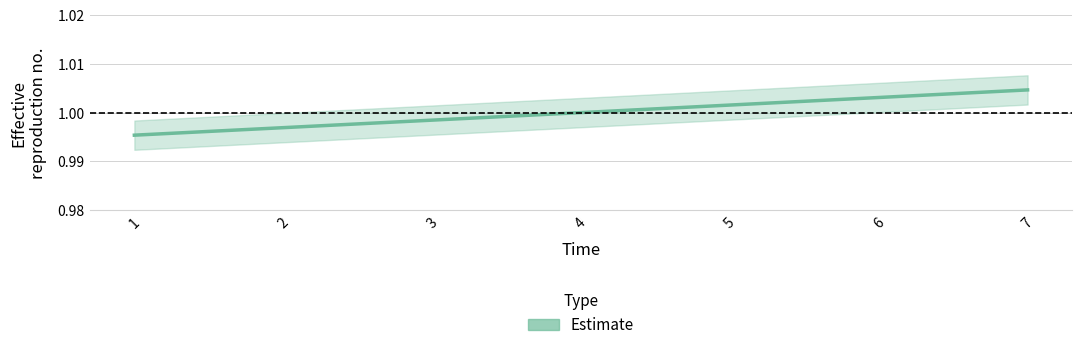

Is it true that the value at 5 is 1.0?

True